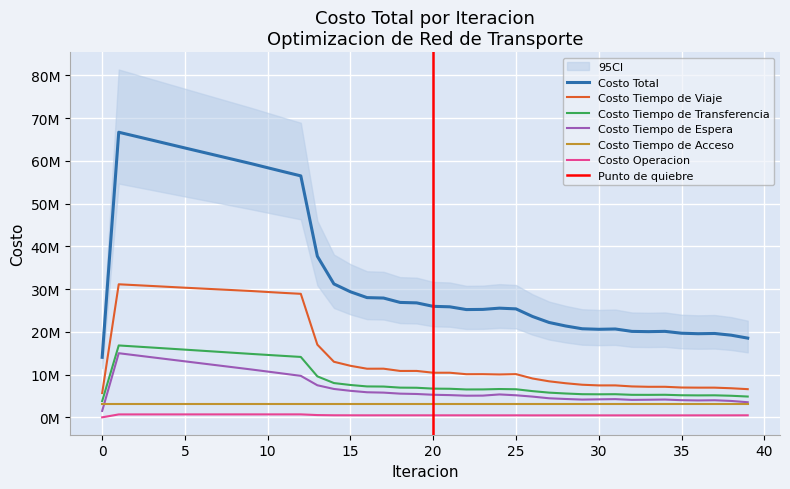

True or false: Costo Tiempo de Espera has more than 0 interior local peaks.

True